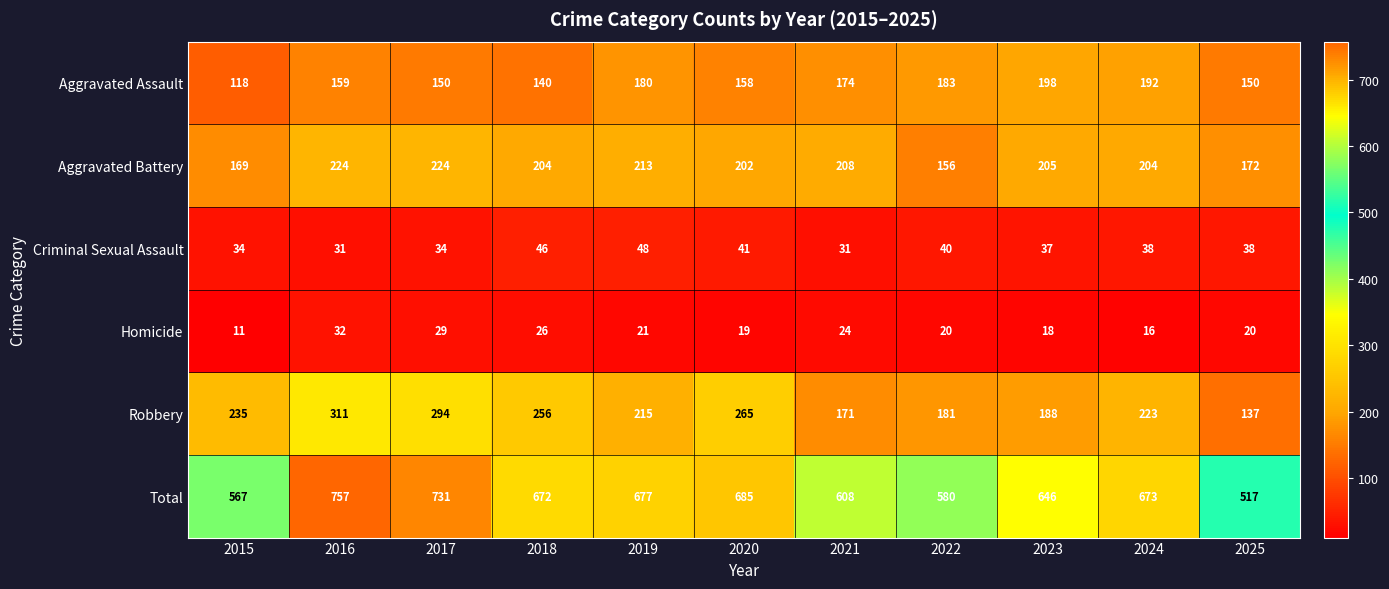

List the series in order of their peak value, highest first.

Total, Robbery, Aggravated Battery, Aggravated Assault, Criminal Sexual Assault, Homicide